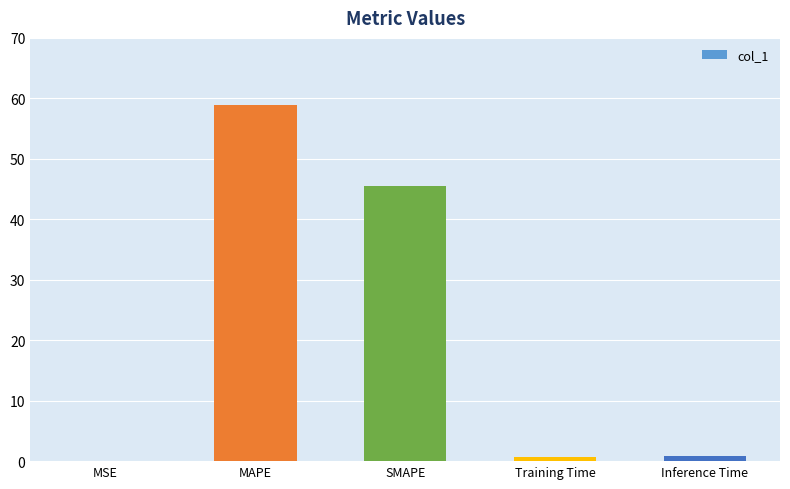

Is it true that the value at MSE is 0.0?

True